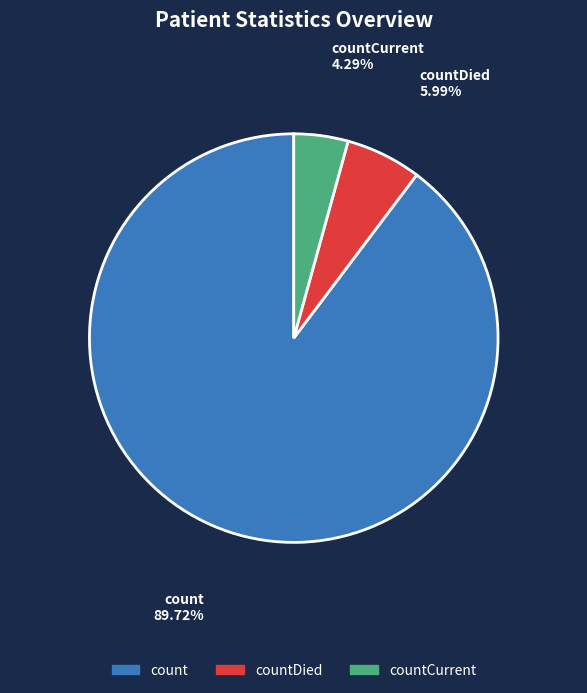

Which slice is the smallest?

countCurrent